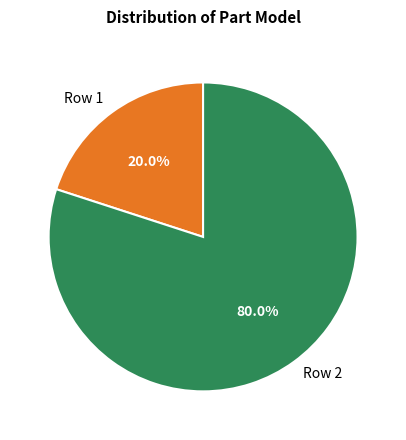

The Row 2 slice represents 80% of the pie. True or false?

True